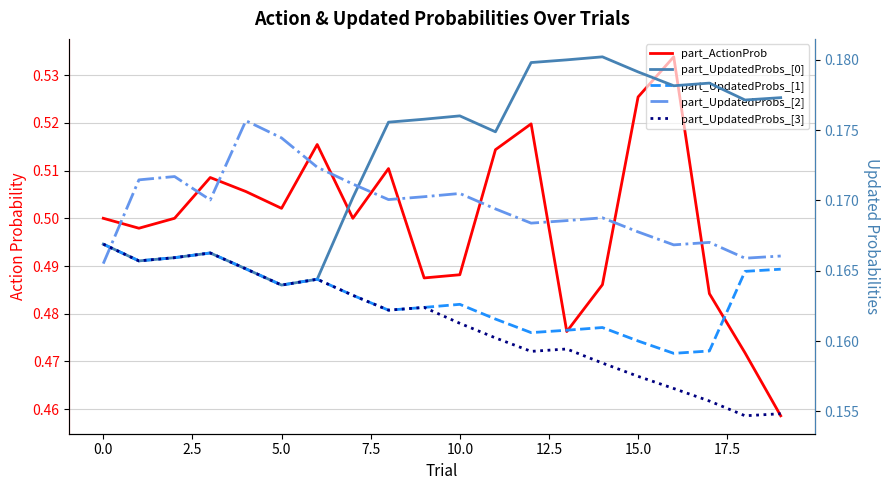

At 16, list the series in order from largest to smallest.

part_ActionProb, part_UpdatedProbs_[0], part_UpdatedProbs_[2], part_UpdatedProbs_[1], part_UpdatedProbs_[3]